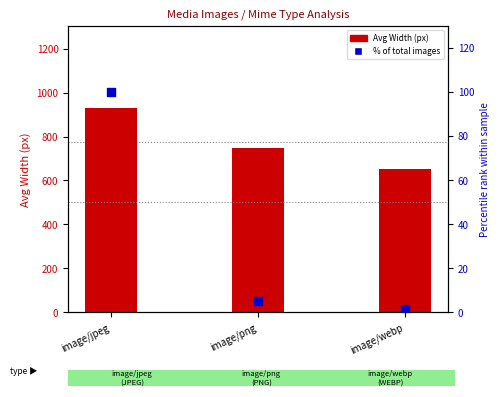

Is the value of Height at image/jpeg greater than the value of Width at image/png?

No